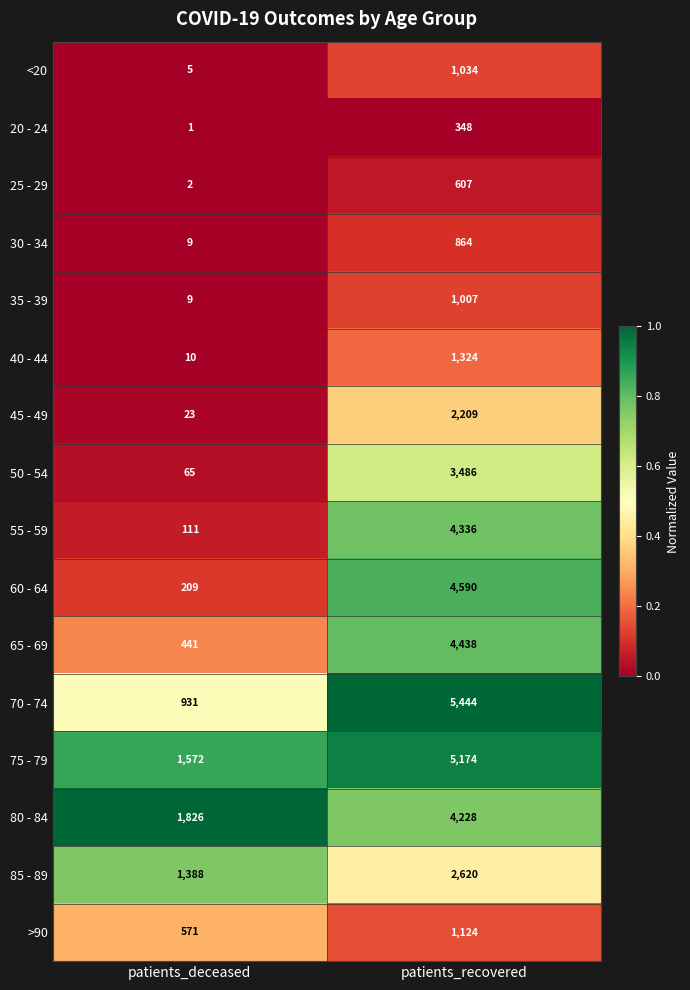

At which category does the chart reach its minimum across all series?

patients_deceased